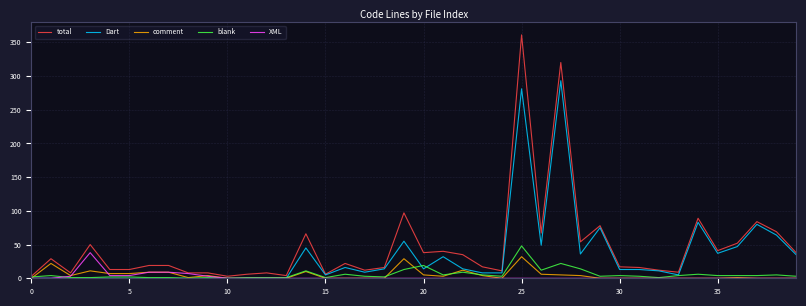

Is this an area chart (filled region under the line)?

No